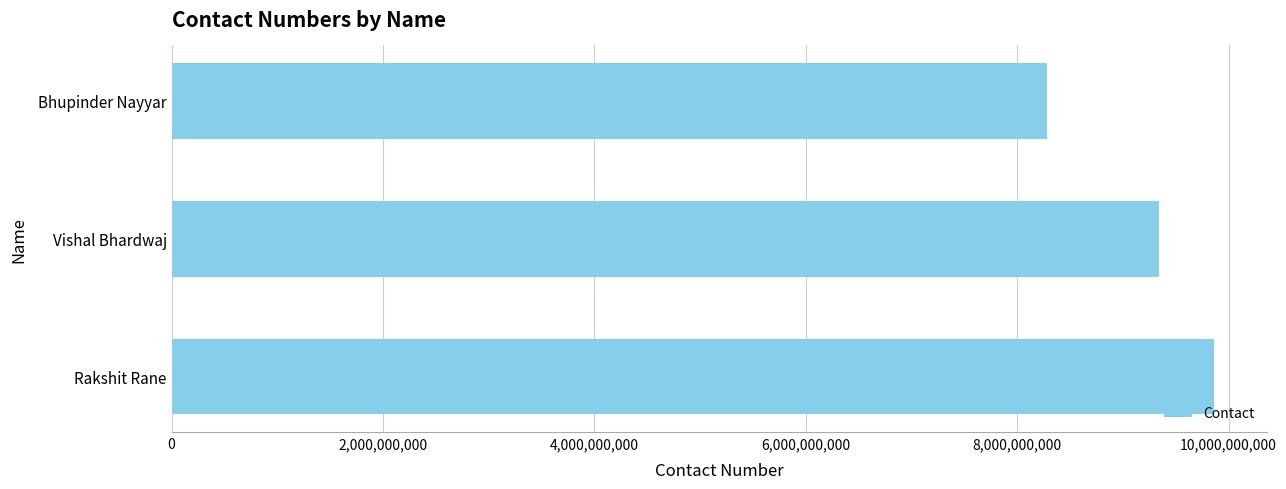

Approximately how many times larger is the value at Vishal Bhardwaj compared to Rakshit Rane?

0.9